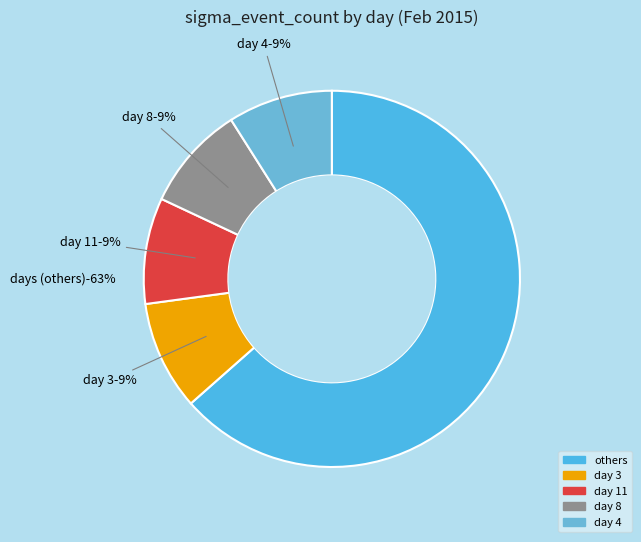

What is the total percentage of 9 and 8?

17.9%